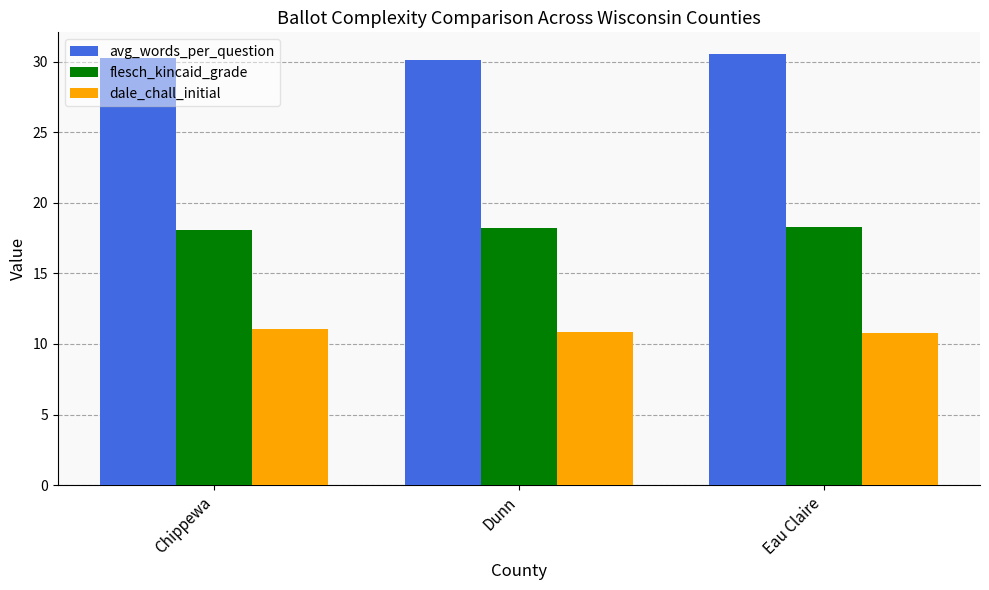

What is the label of the 1st bar from the right?

Eau Claire